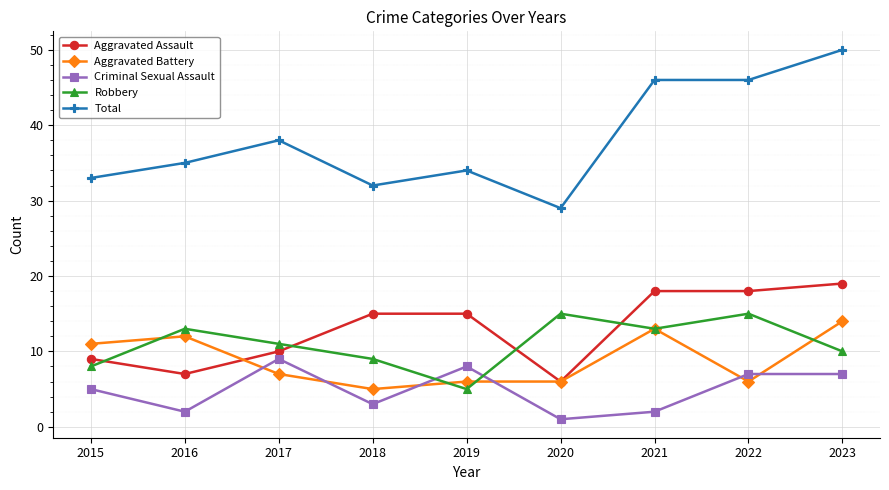

How many lines are shown in the chart?

5